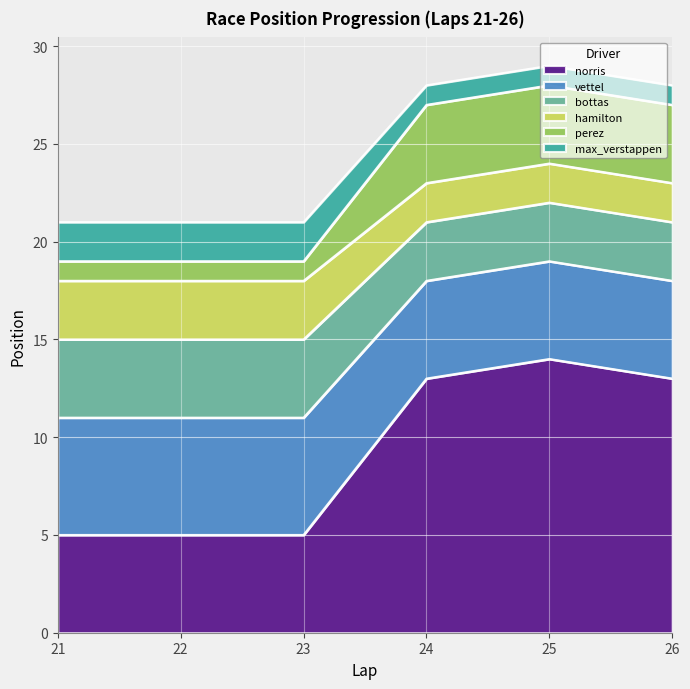

What is the maximum value for norris?

14